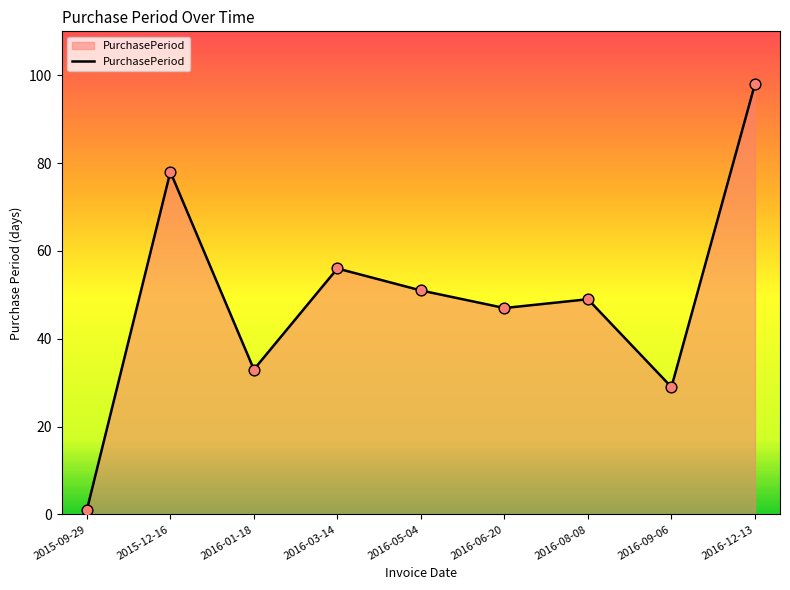

What is the ratio of the value at 2016-09-06 to the value at 2015-09-29?

29.0